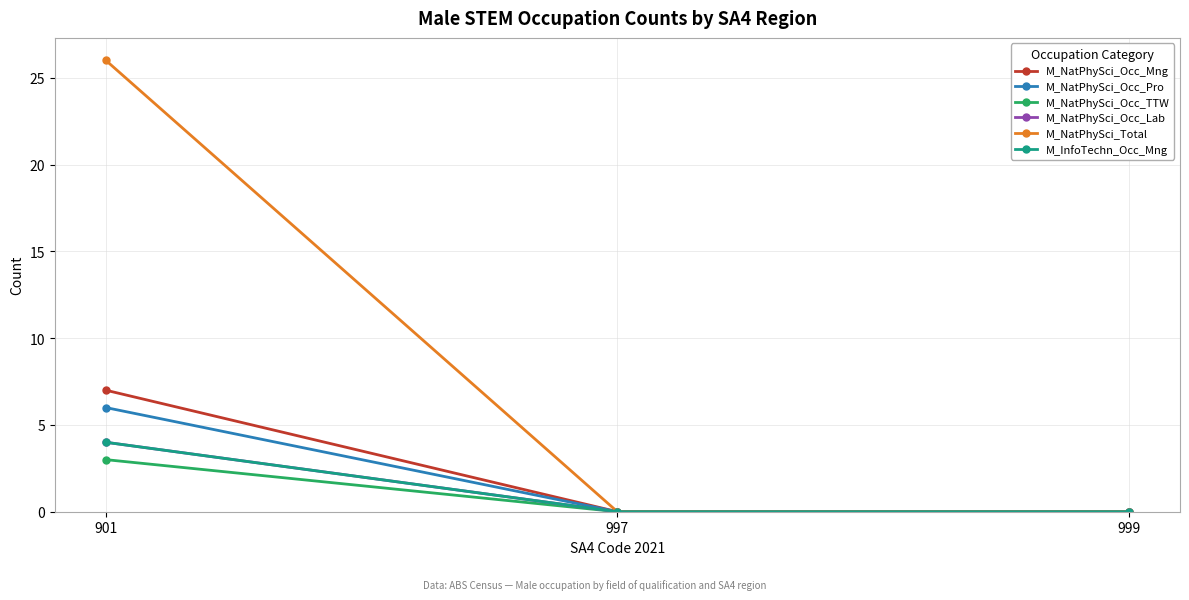

How many lines are shown in the chart?

6